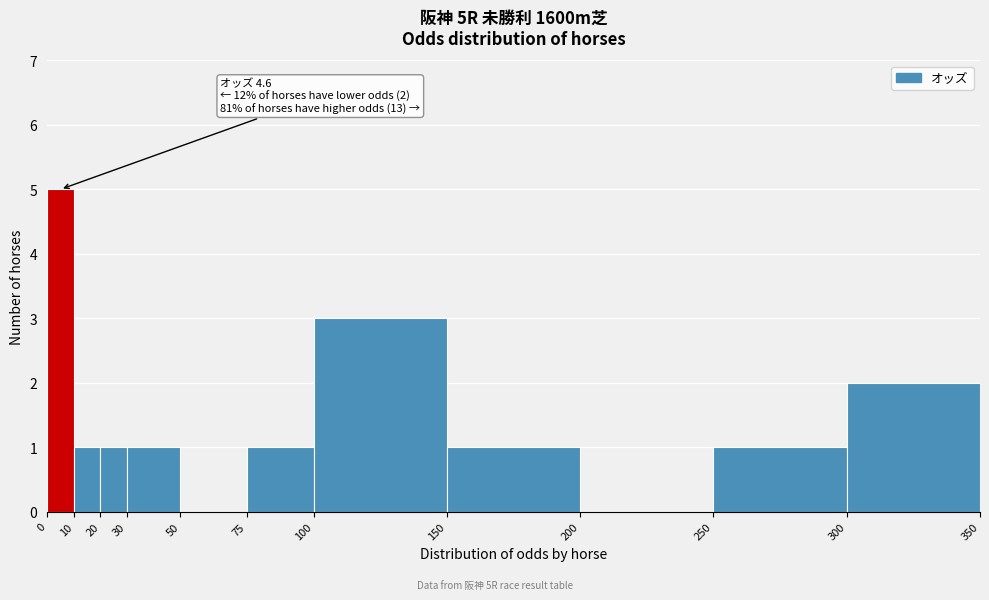

Which range on the x-axis has the tallest bar?

0 to 10